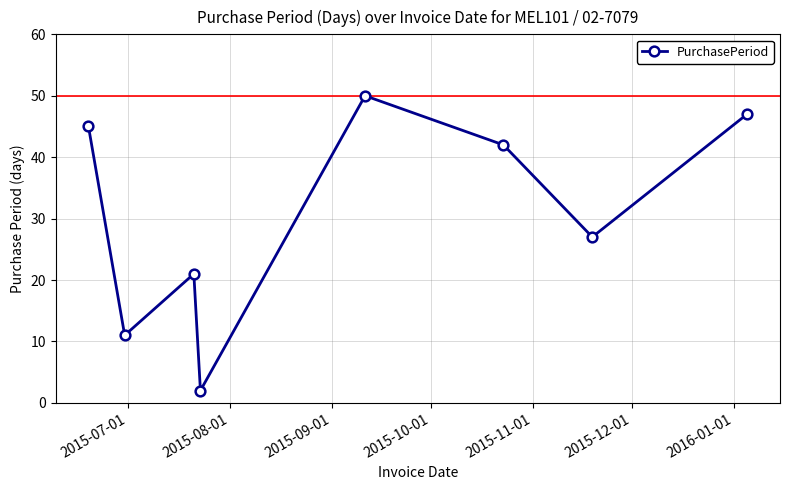

What is the maximum value shown in the chart?

50